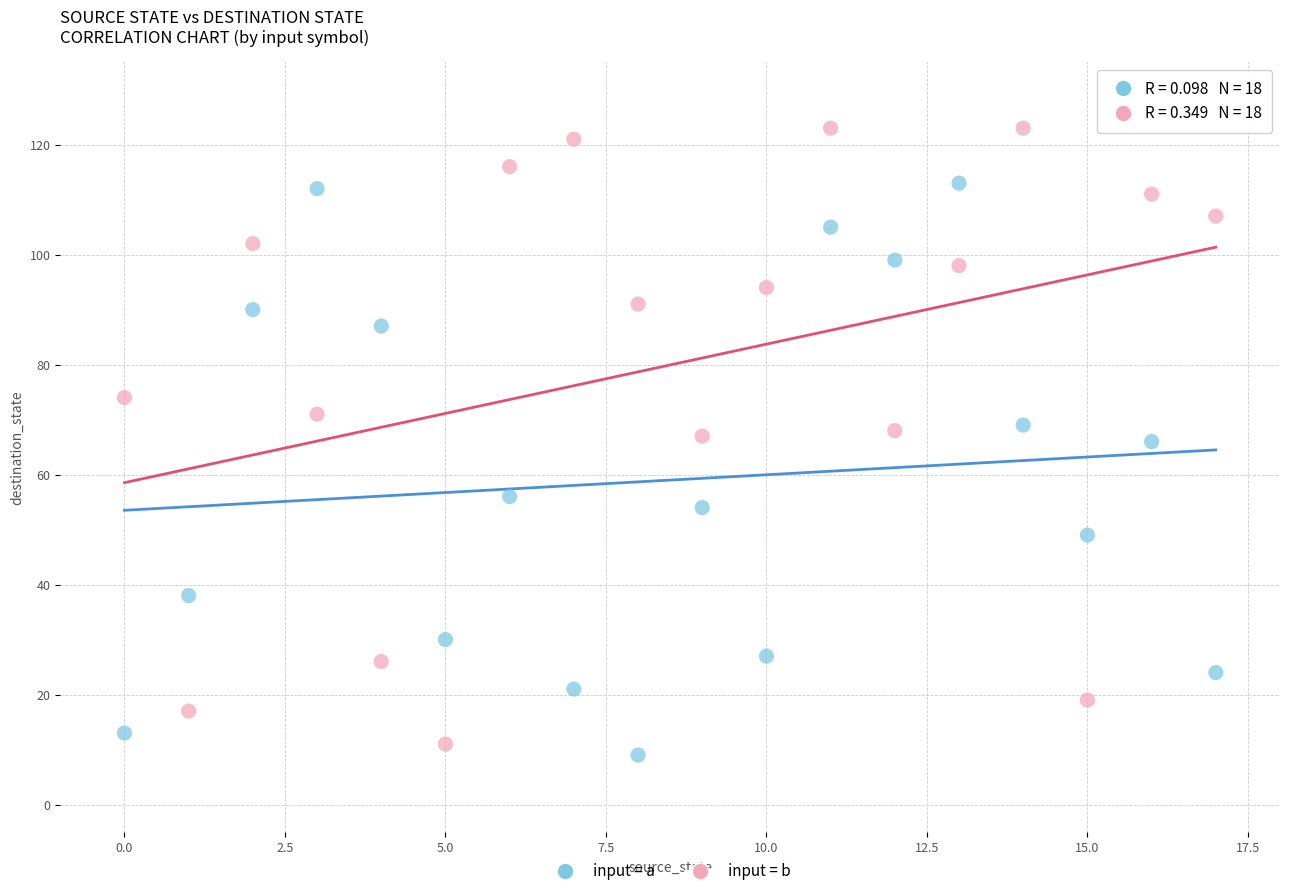

What are all the series names shown in the legend?

input = a, input = b